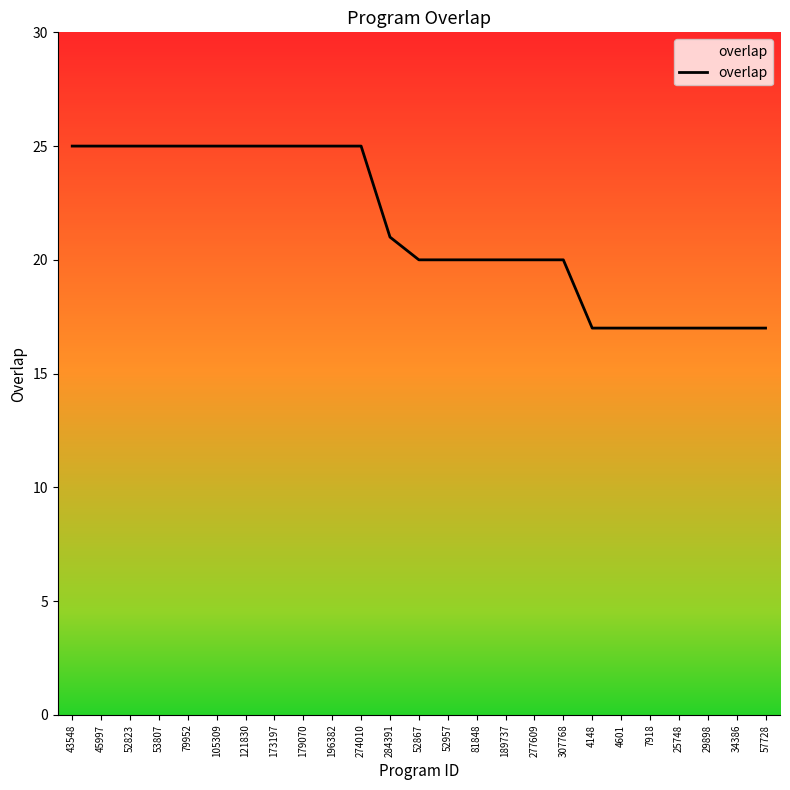

What is the sum of the values at 25748 and 52957?

37